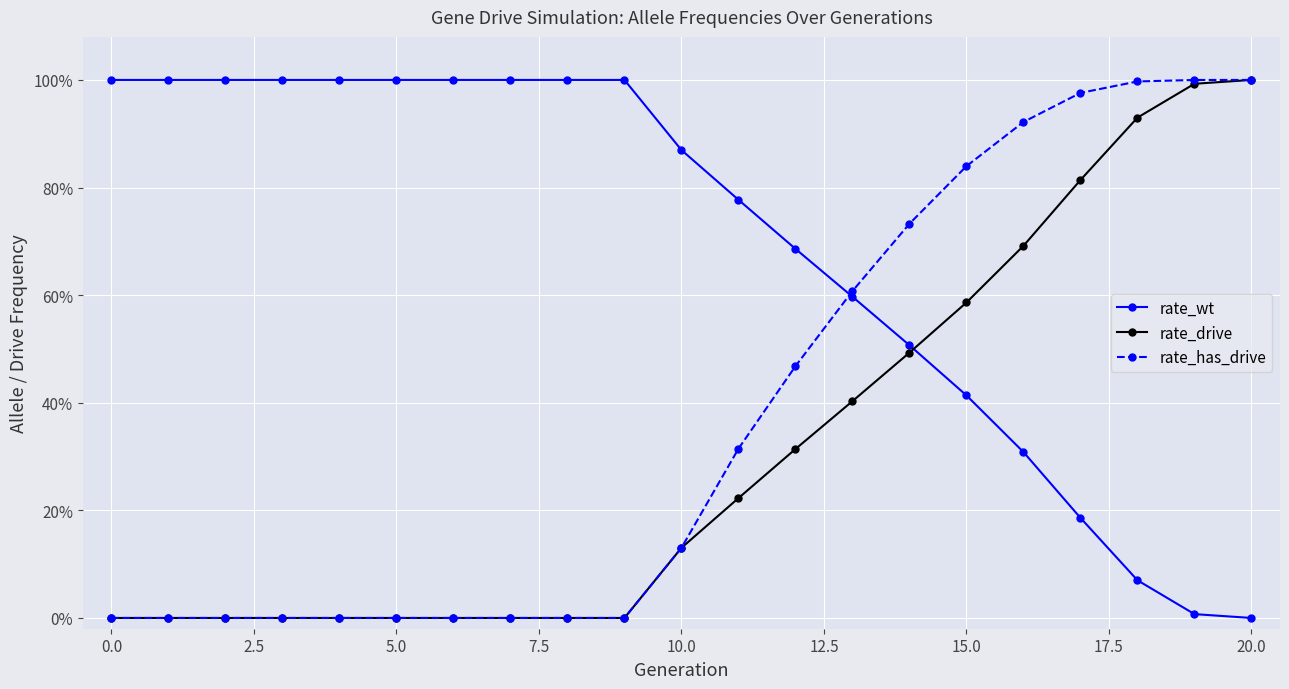

Does the chart display data point markers on the line(s)?

Yes